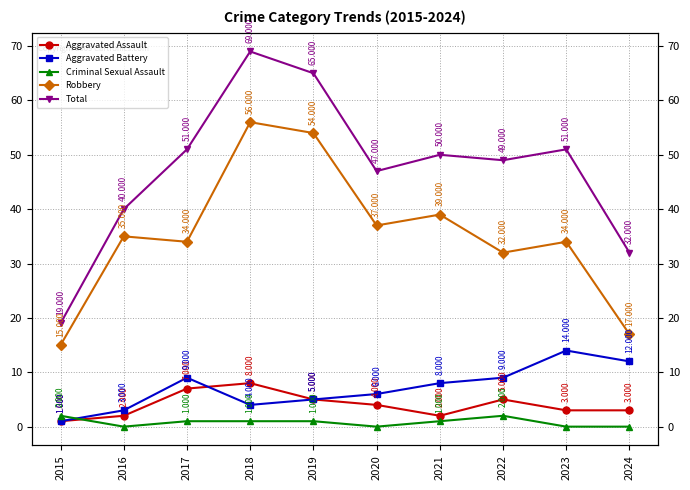

How many times do Aggravated Assault and Criminal Sexual Assault cross each other?

1